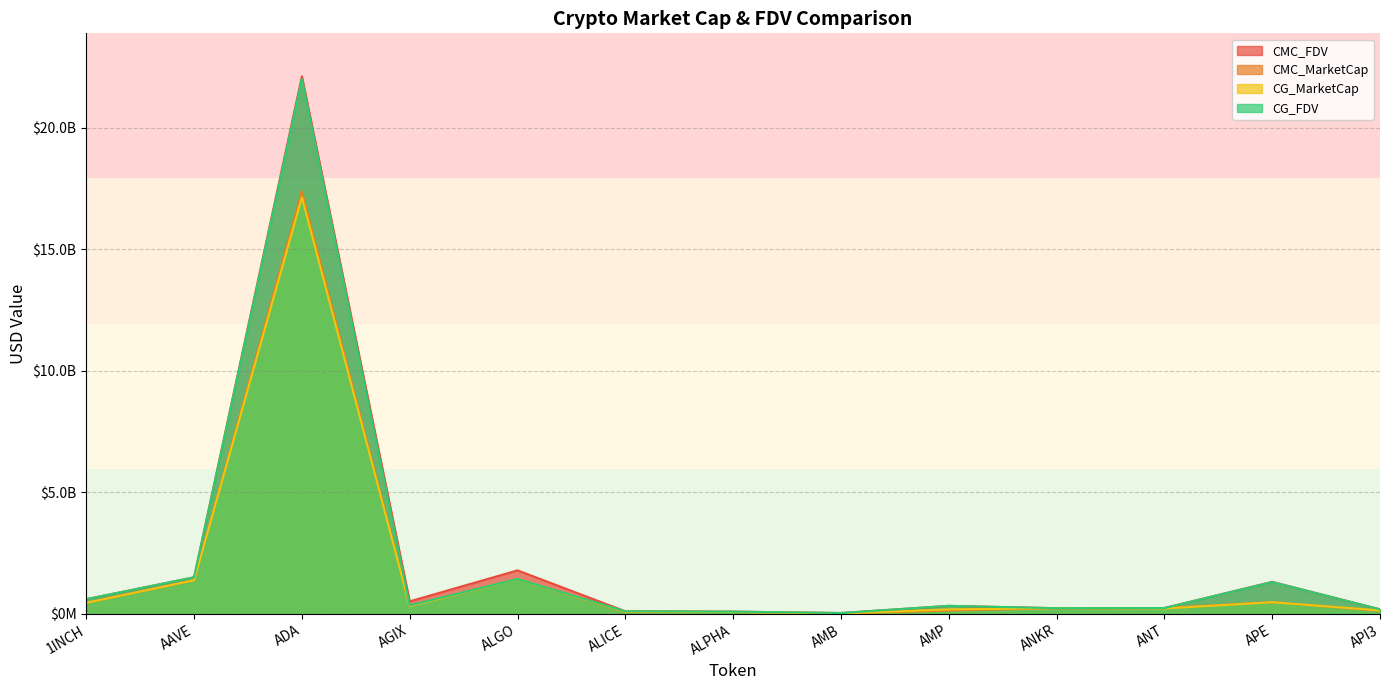

What is the average value of the CMC_MarketCap series?

1724204724.0